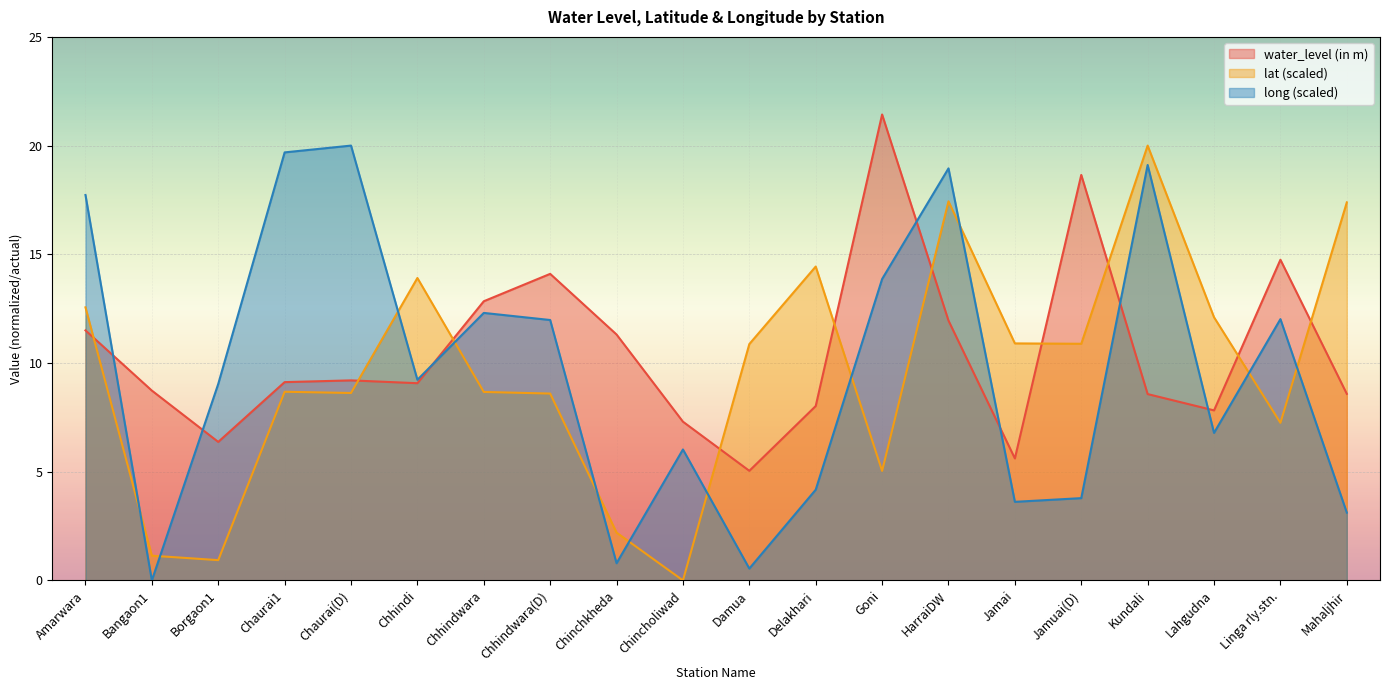

What is the average value of the long series?

9.6